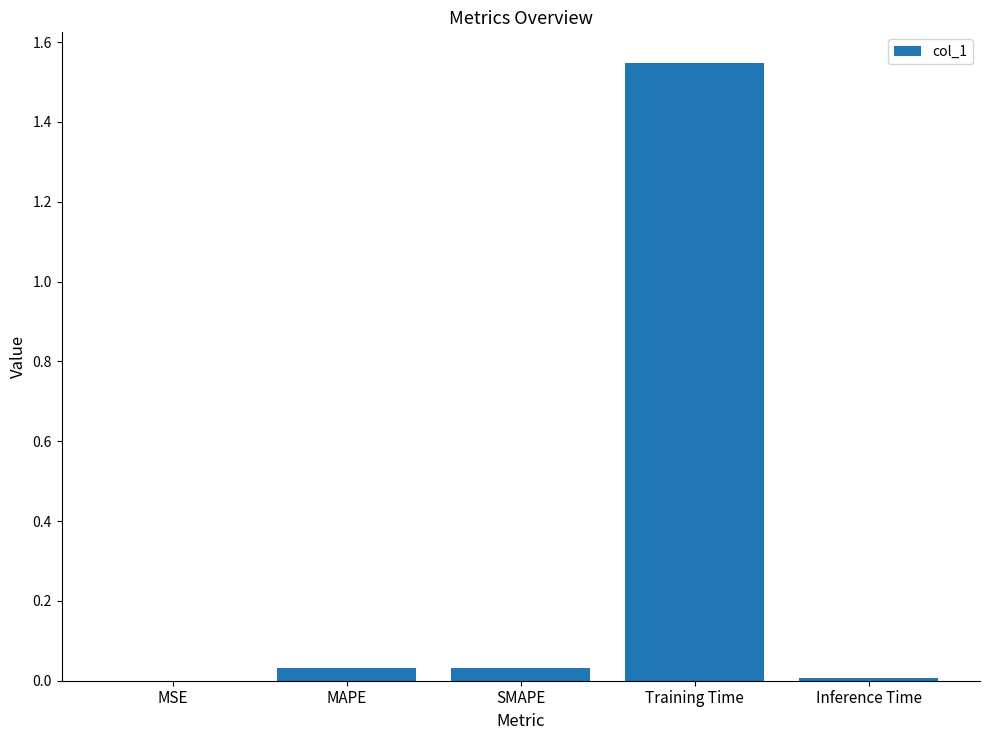

Are the bars horizontal?

No